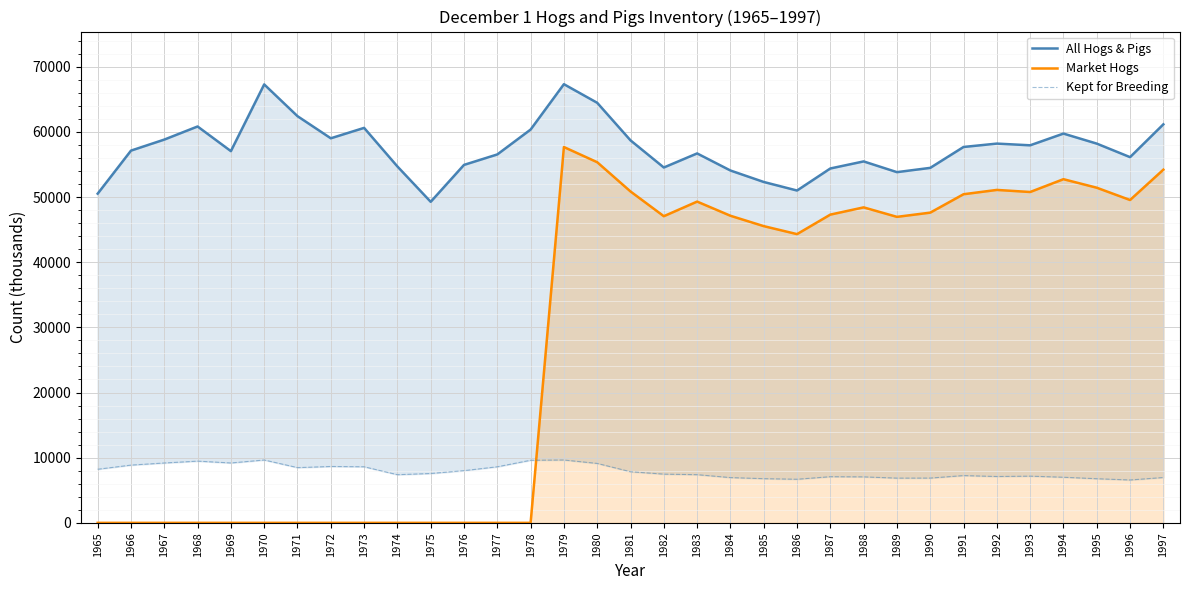

Rank the series by their average value, from highest to lowest.

All Hogs & Pigs, Market Hogs, Kept for Breeding